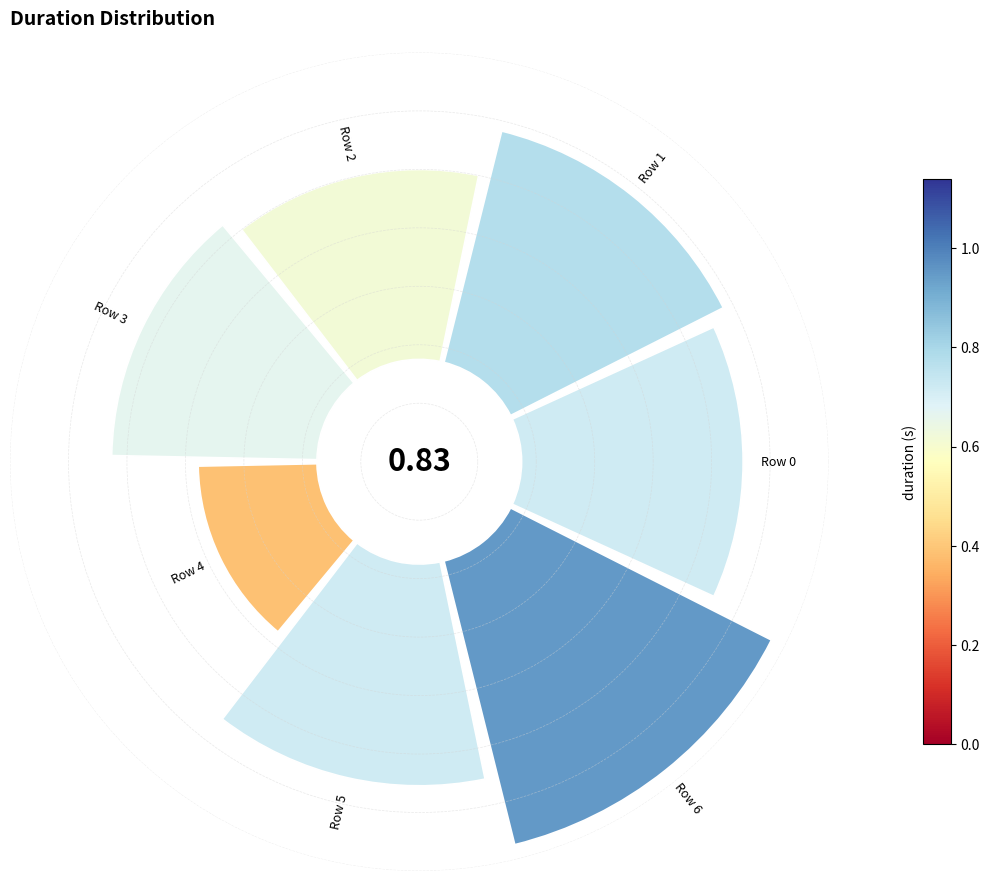

To the nearest percent, what is the average slice percentage?

14%